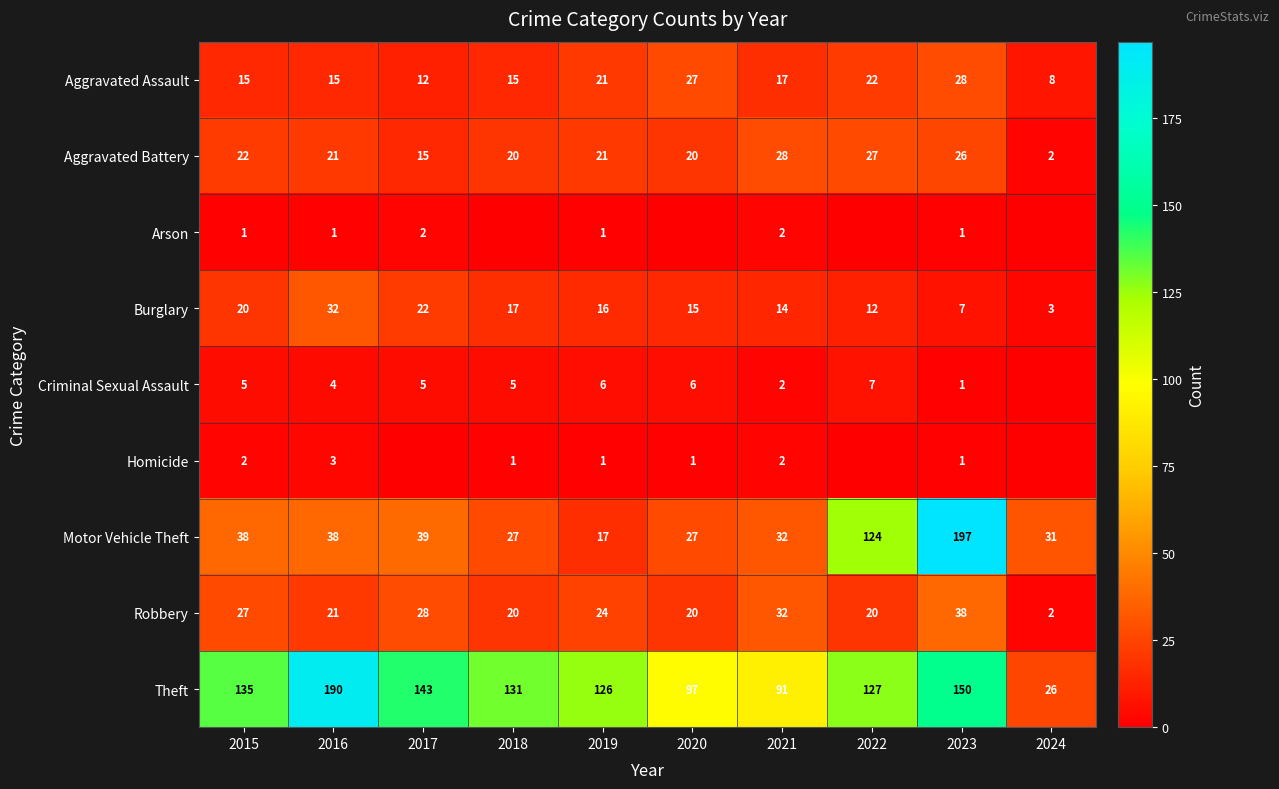

What is the total value across all series at 2023?

449